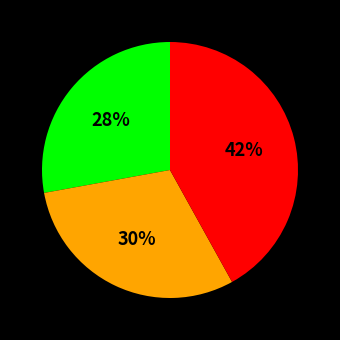

How many slices are in this pie chart?

3